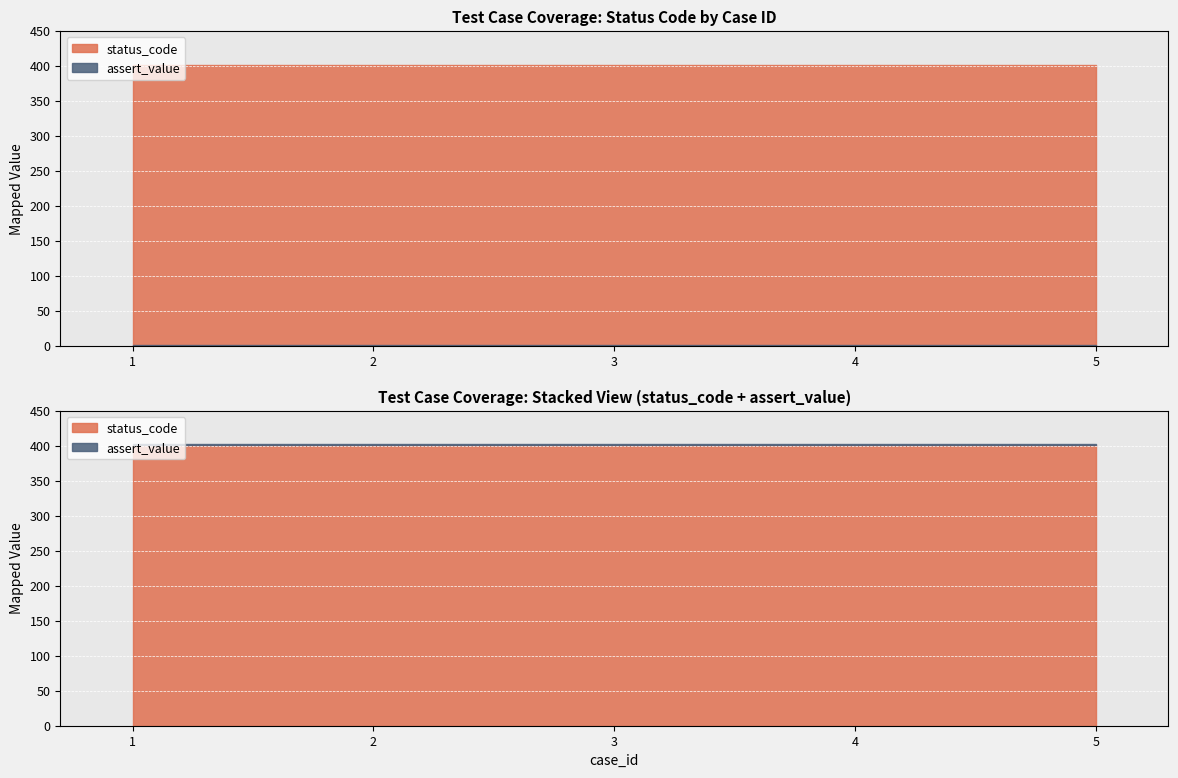

At how many categories does at least one series exceed 167?

5